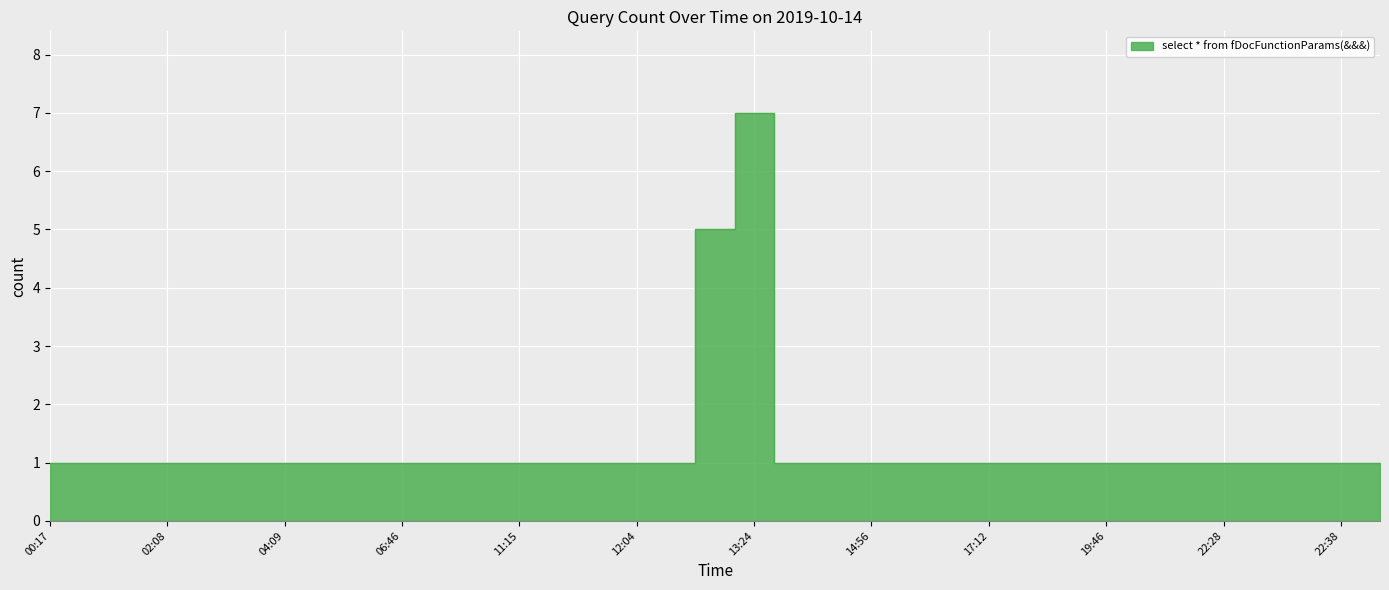

The chart shows a value of 0 at 00:59. True or false?

False